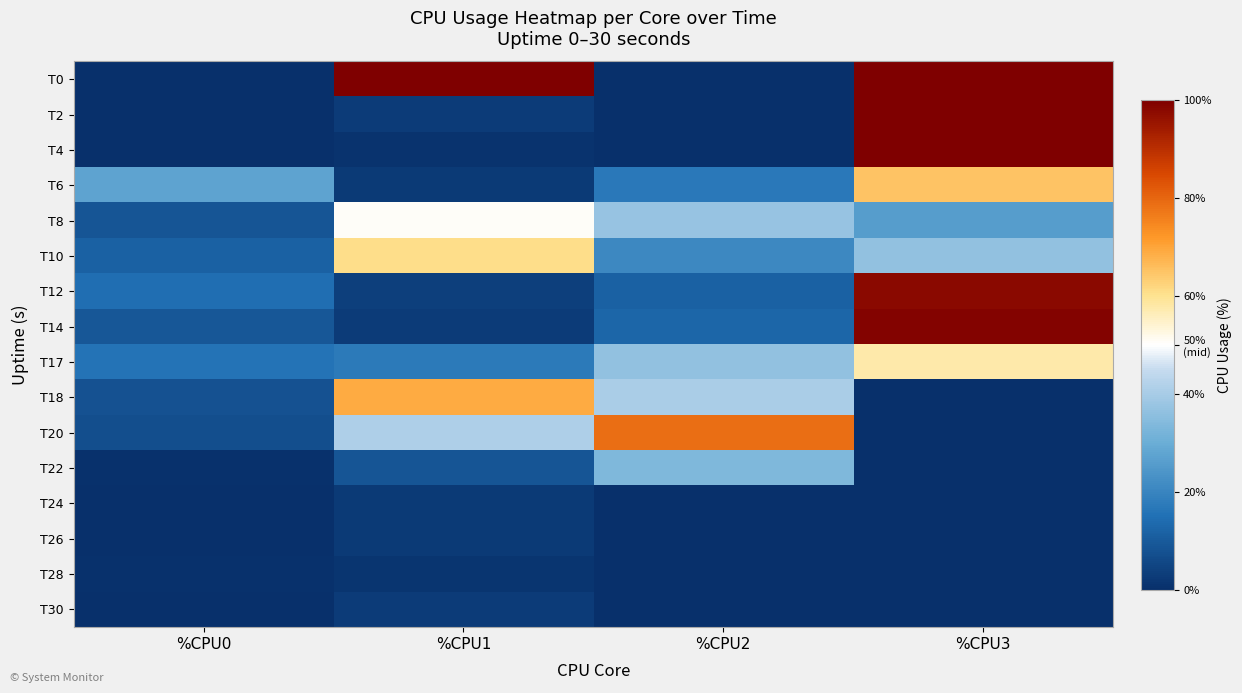

Reading right to left, extract all data points from this chart.

T0: %CPU3=100.0	%CPU2=0.0	%CPU1=100.0	%CPU0=0.0
T2: %CPU3=100.0	%CPU2=0.0	%CPU1=2.9	%CPU0=0.0
T4: %CPU3=100.0	%CPU2=0.0	%CPU1=1.0	%CPU0=0.0
T6: %CPU3=65.2	%CPU2=17.1	%CPU1=2.5	%CPU0=27.6
T8: %CPU3=25.9	%CPU2=37.4	%CPU1=50.5	%CPU0=8.6
T10: %CPU3=36.4	%CPU2=21.0	%CPU1=60.6	%CPU0=11.6
T12: %CPU3=98.0	%CPU2=11.6	%CPU1=3.6	%CPU0=14.6
T14: %CPU3=99.0	%CPU2=12.6	%CPU1=3.1	%CPU0=9.1
T17: %CPU3=57.8	%CPU2=36.5	%CPU1=17.3	%CPU0=16.0
T18: %CPU3=0.0	%CPU2=40.4	%CPU1=69.1	%CPU0=8.2
T20: %CPU3=0.0	%CPU2=78.7	%CPU1=41.4	%CPU0=7.1
T22: %CPU3=0.0	%CPU2=33.3	%CPU1=8.6	%CPU0=0.5
T24: %CPU3=0.0	%CPU2=0.0	%CPU1=2.5	%CPU0=0.0
T26: %CPU3=0.0	%CPU2=0.0	%CPU1=2.5	%CPU0=0.0
T28: %CPU3=0.0	%CPU2=0.0	%CPU1=1.5	%CPU0=0.5
T30: %CPU3=0.0	%CPU2=0.0	%CPU1=3.0	%CPU0=0.0